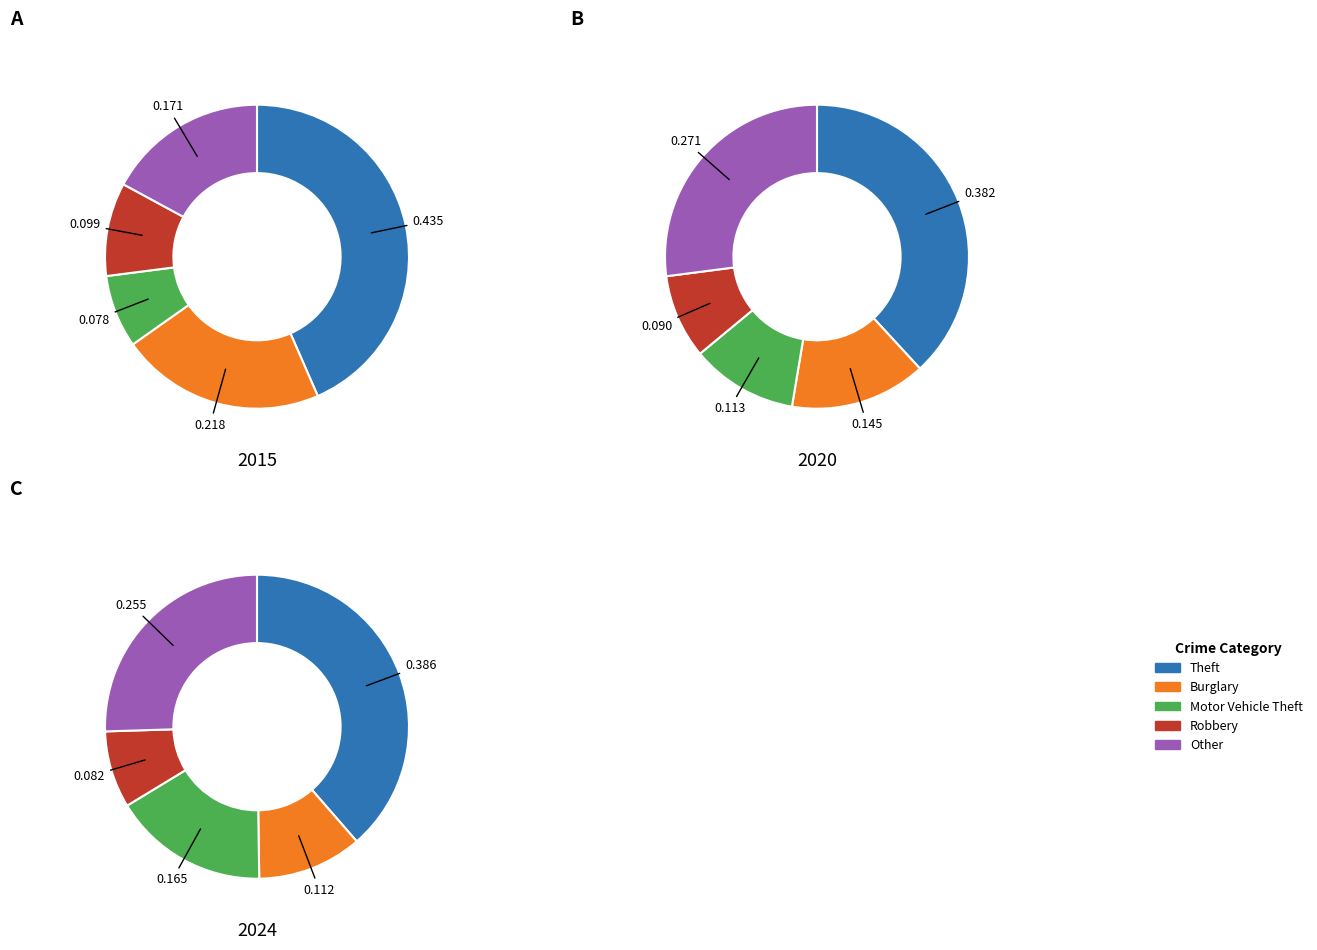

Rank the series by their average value, from lowest to highest.

values_2020, values_2015, values_2024